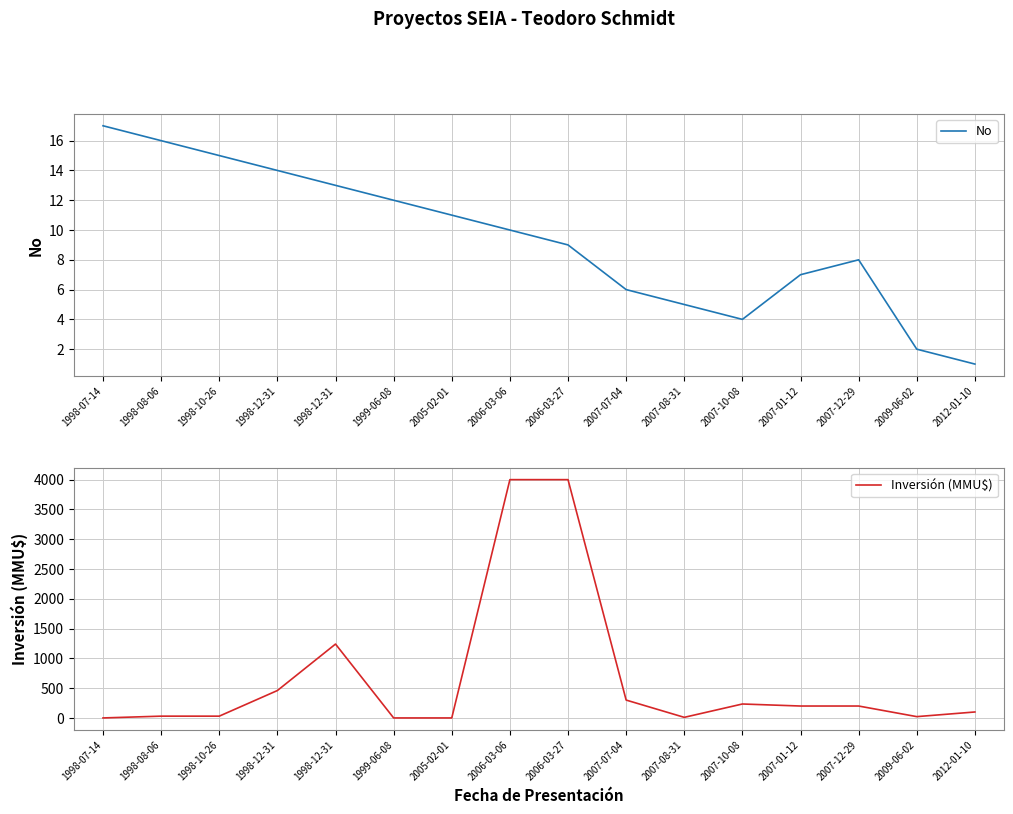

Which series has the largest total across all categories?

Inversión (MMU$)